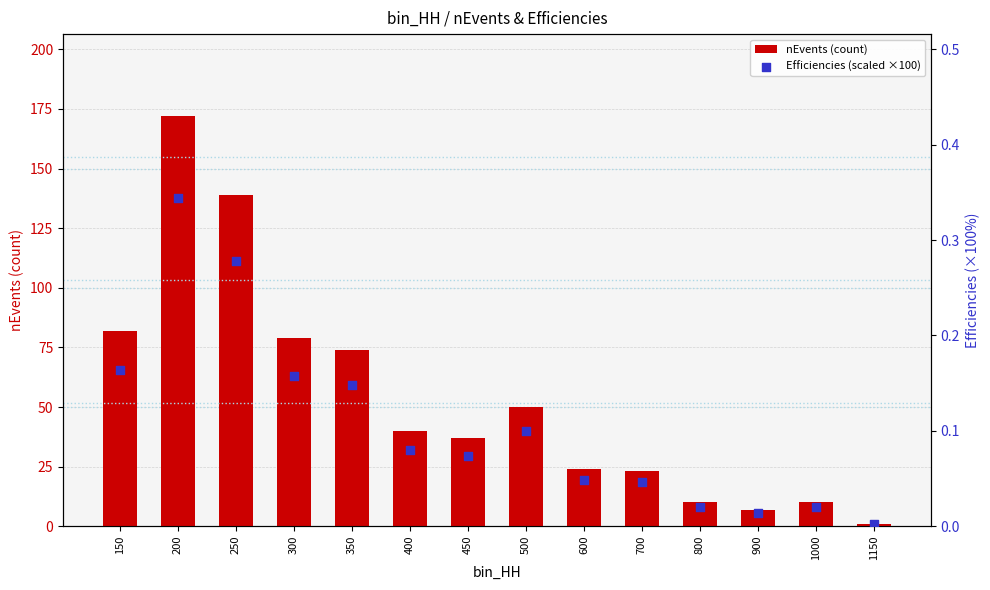

Which series contains the highest Y value?

nEvents (count)